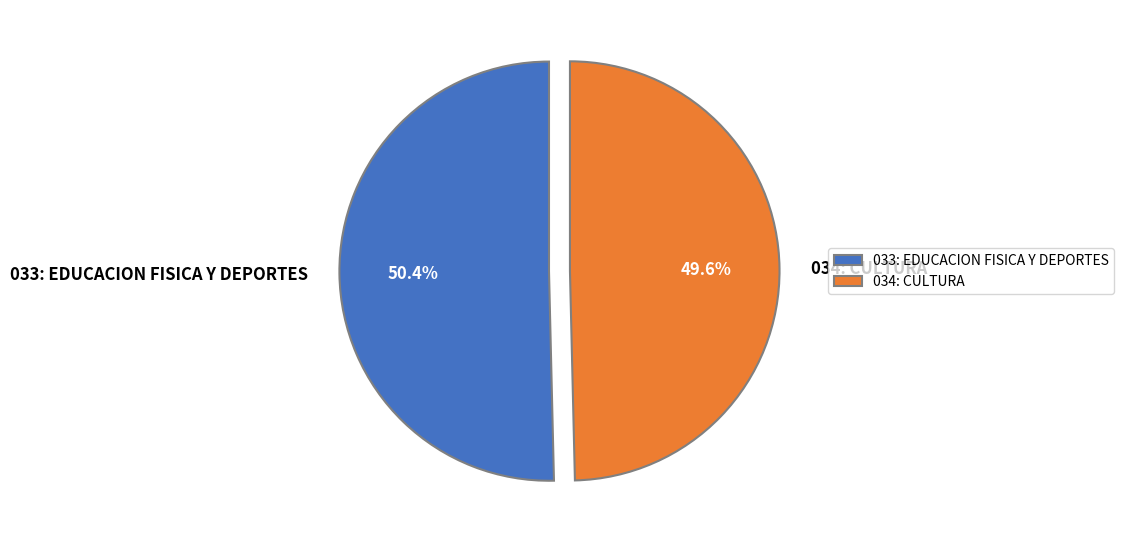

What percentage is the 033: EDUCACION FISICA Y DEPORTES slice, to the nearest percent?

50%